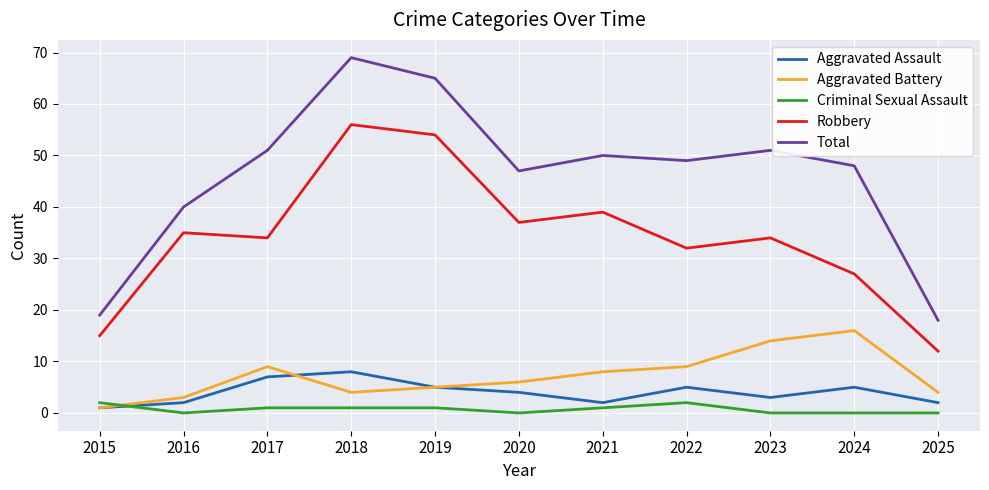

True or false: Total and Robbery intersect in this chart.

False